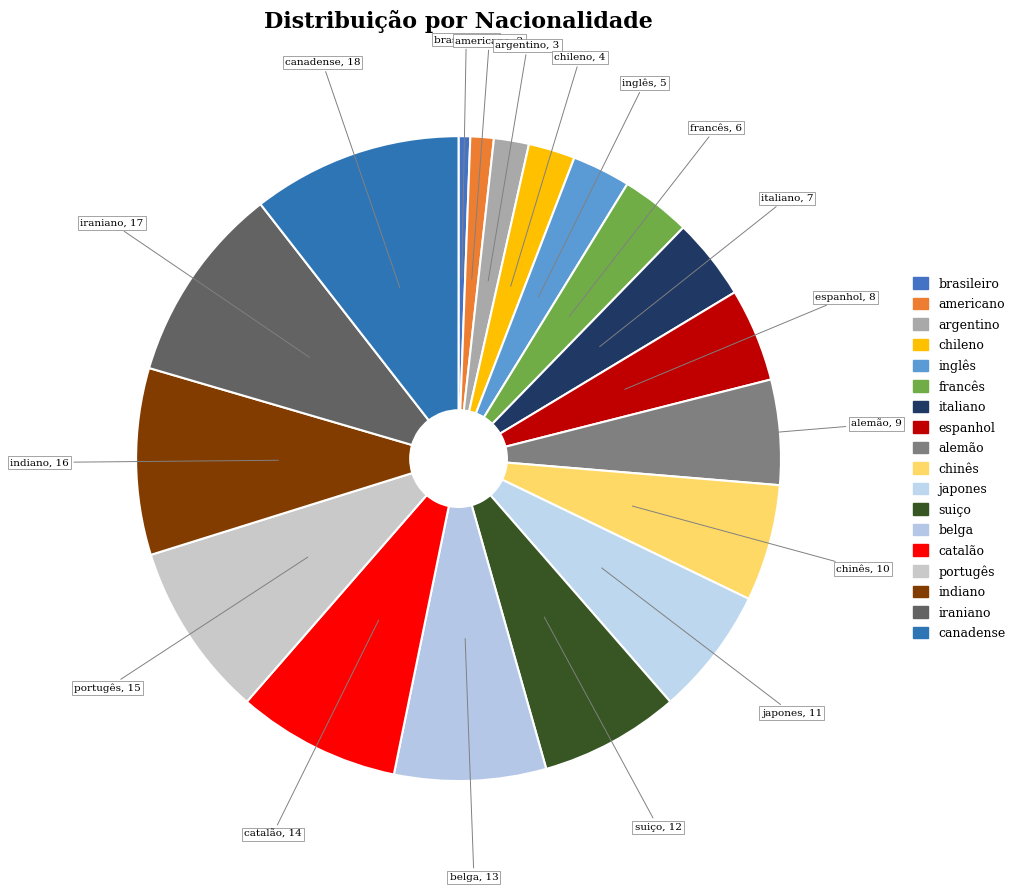

Does americano account for over 50% of the chart?

No